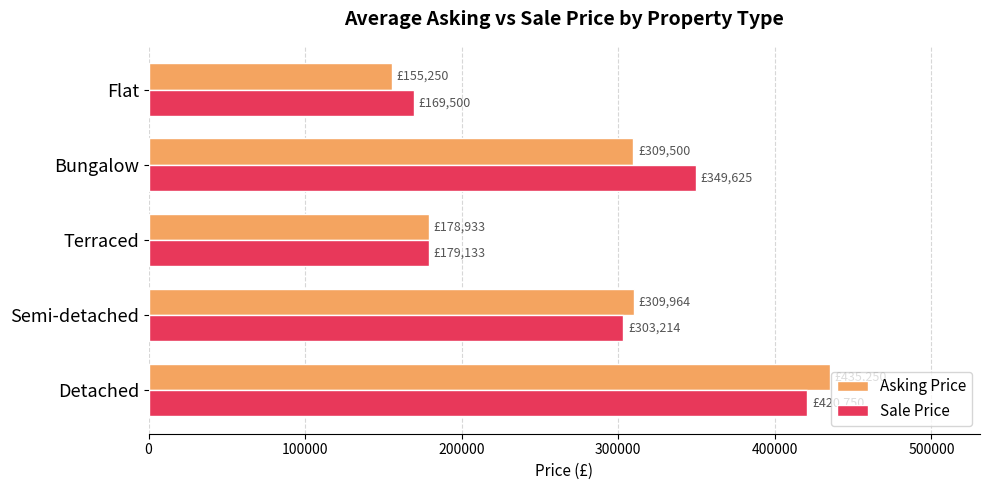

True or false: Sale Price has a value of 205485 at Detached.

False